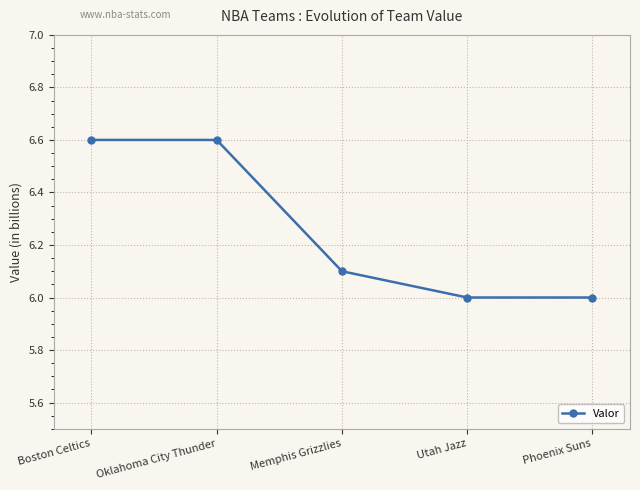

Is this an area chart (filled region under the line)?

No